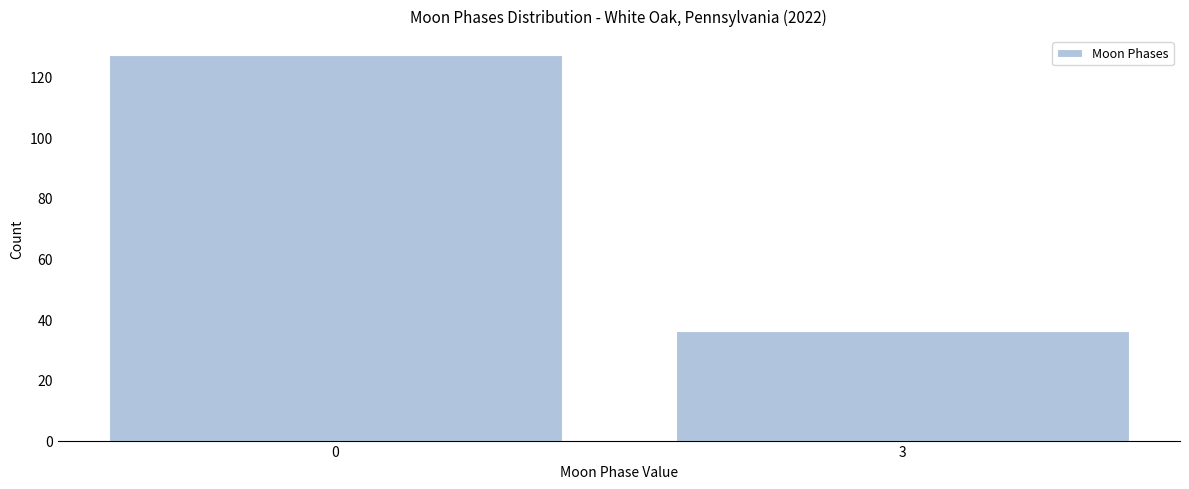

Reading right to left, transcribe all the data shown in this chart.

36	127